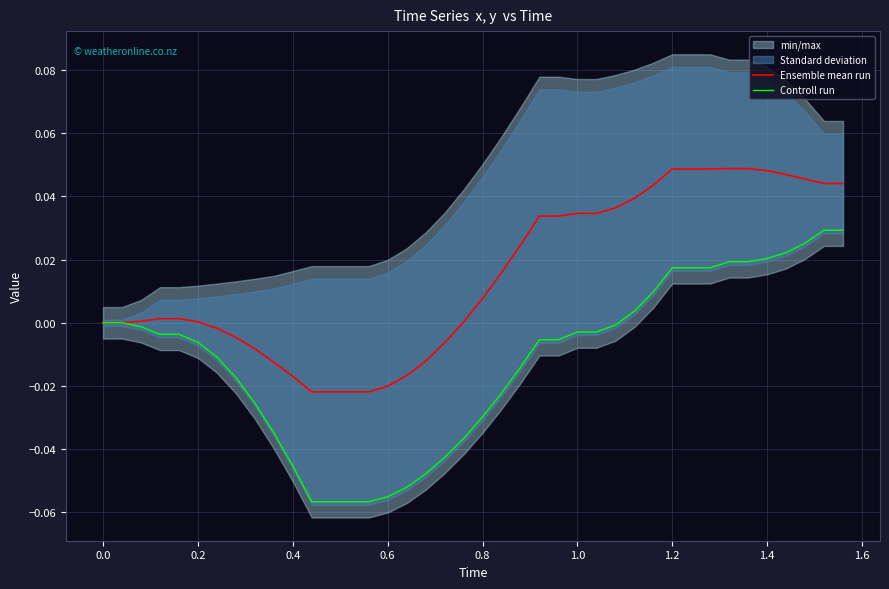

Reading left to right, extract all data points from this chart.

Ensemble mean run: 0.0	0.0	0.0	0.0	0.0	0.0	-0.0	-0.0	-0.0	-0.0	-0.0	-0.0	-0.0	-0.0	-0.0	-0.0	-0.0	-0.0	-0.0	0.0	0.0	0.0	0.0	0.0	0.0	0.0	0.0	0.0	0.0	0.0	0.0	0.0	0.0	0.0	0.0	0.0	0.0	0.0	0.0	0.0
Controll run: 0.0	0.0	-0.0	-0.0	-0.0	-0.0	-0.0	-0.0	-0.0	-0.0	-0.0	-0.1	-0.1	-0.1	-0.1	-0.1	-0.1	-0.0	-0.0	-0.0	-0.0	-0.0	-0.0	-0.0	-0.0	-0.0	-0.0	-0.0	0.0	0.0	0.0	0.0	0.0	0.0	0.0	0.0	0.0	0.0	0.0	0.0